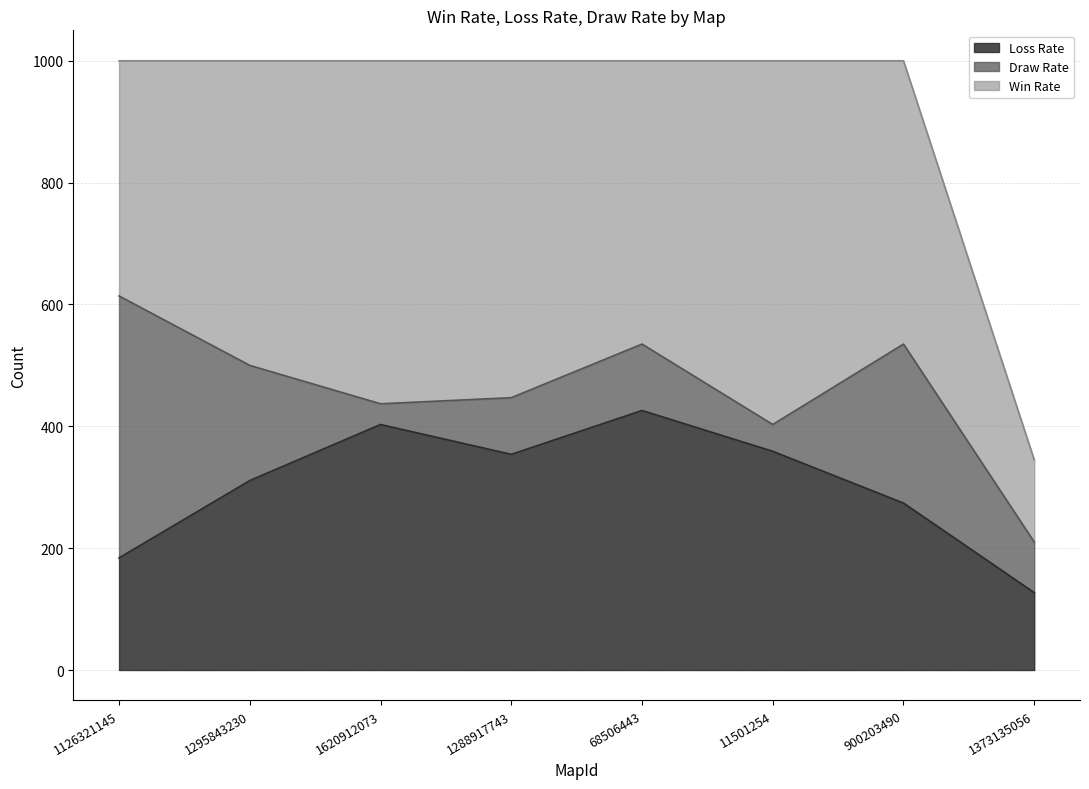

Which has a higher value, 1373135056 or 11501254?

11501254